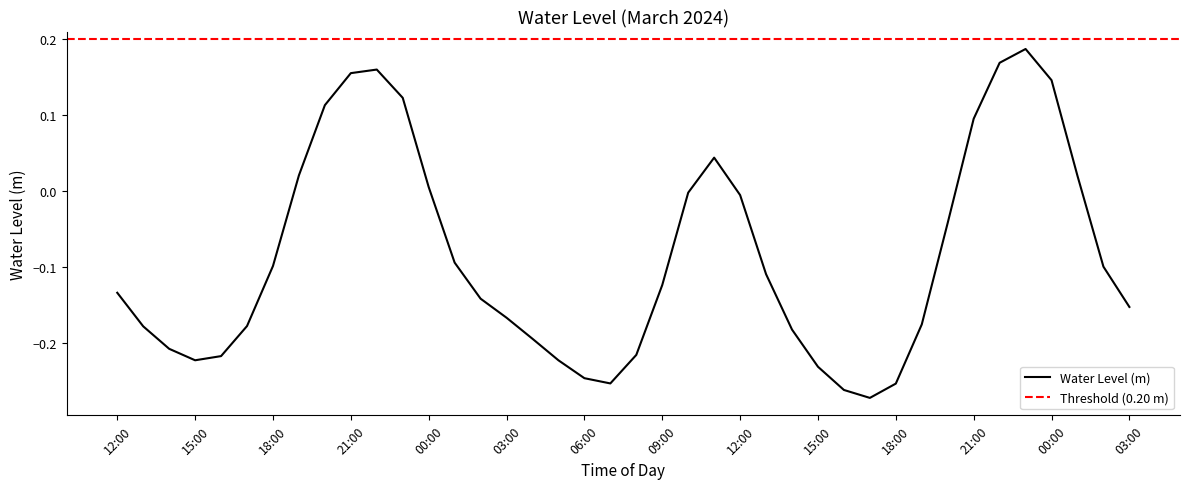

True or false: the data has more than 1 interior local peaks.

True